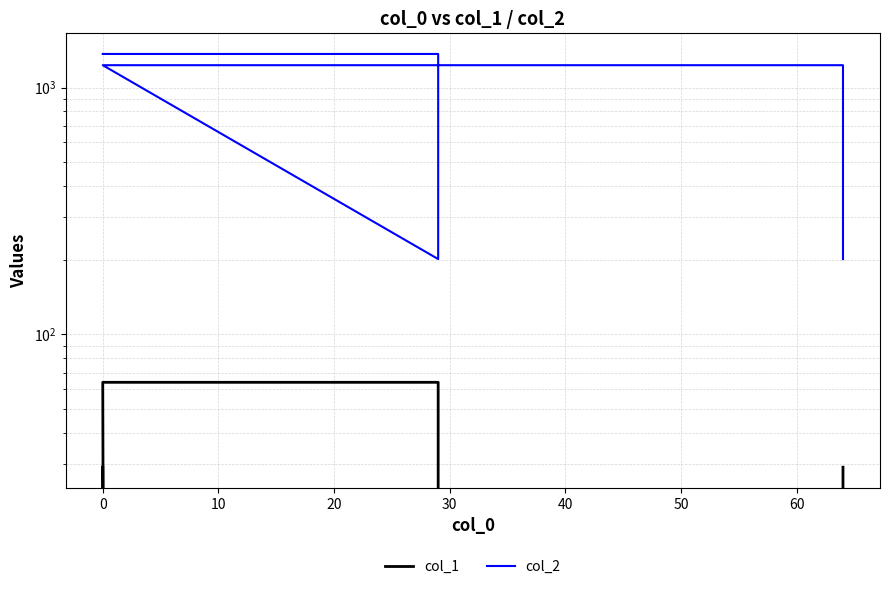

Which series has the largest total across all categories?

col_2